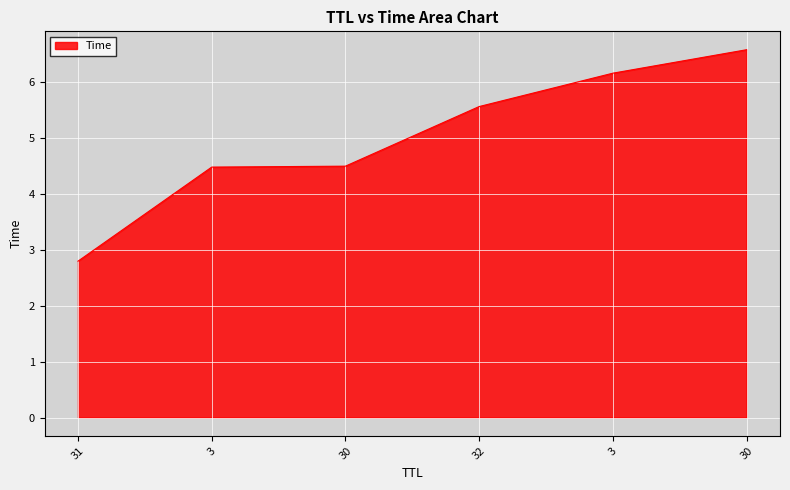

What is the label of the 4th point from the right?

30